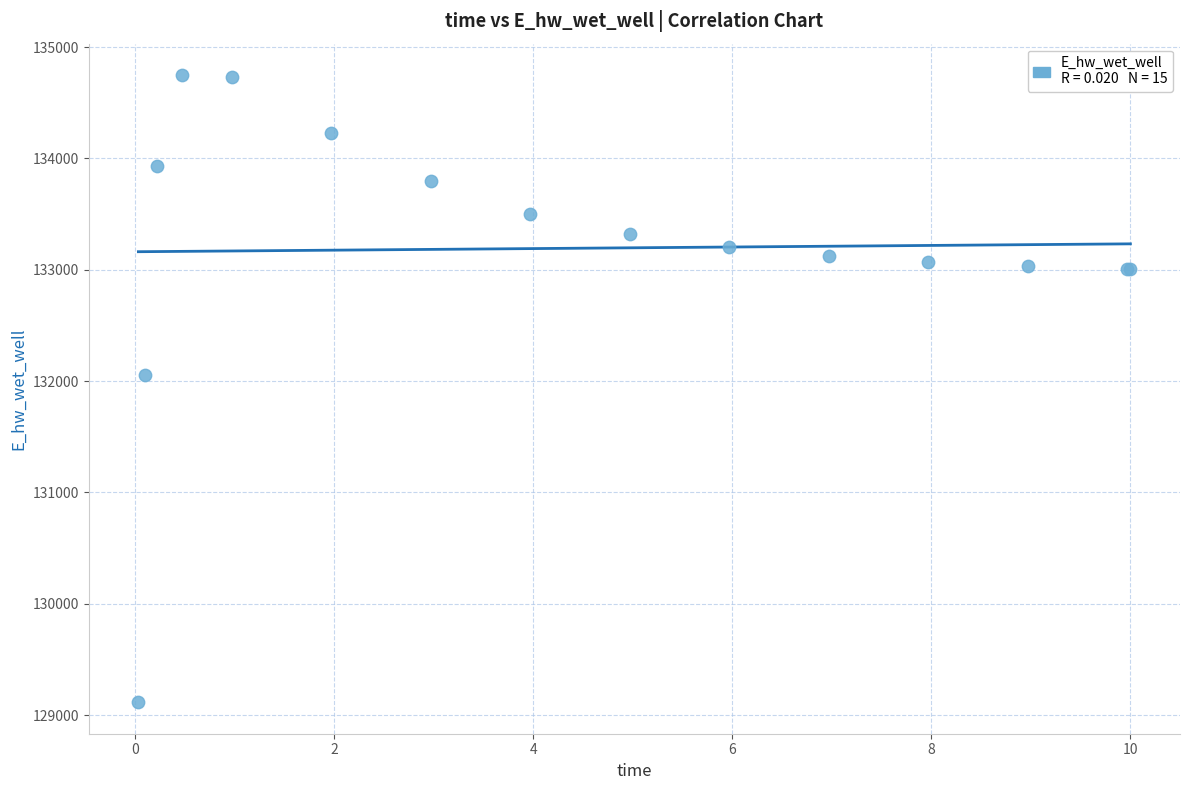

What Y value in the scatter plot is closest to 131931?

132054.6